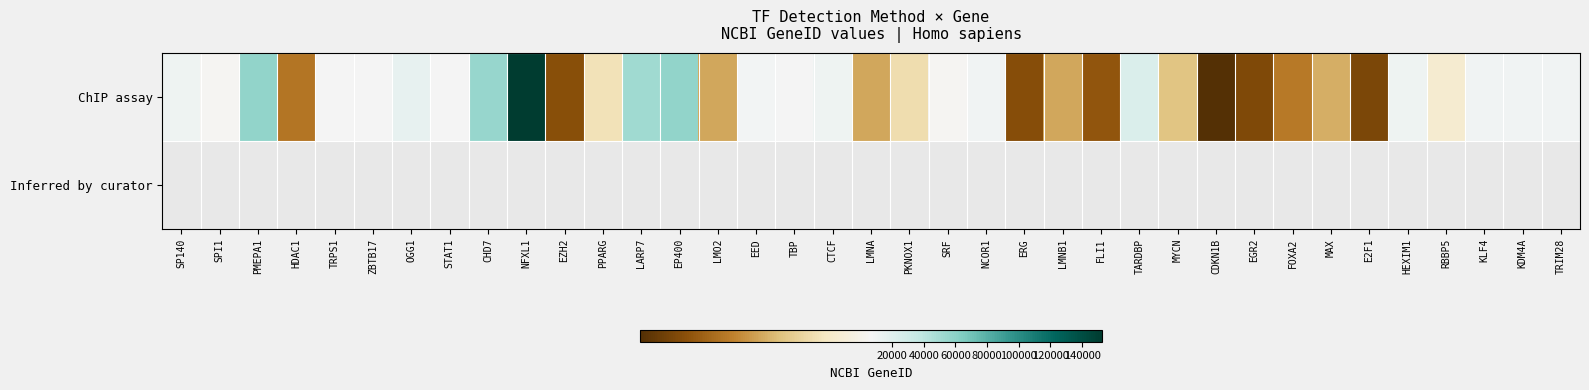

Where is ChIP assay nearest to the value 76772?

EP400